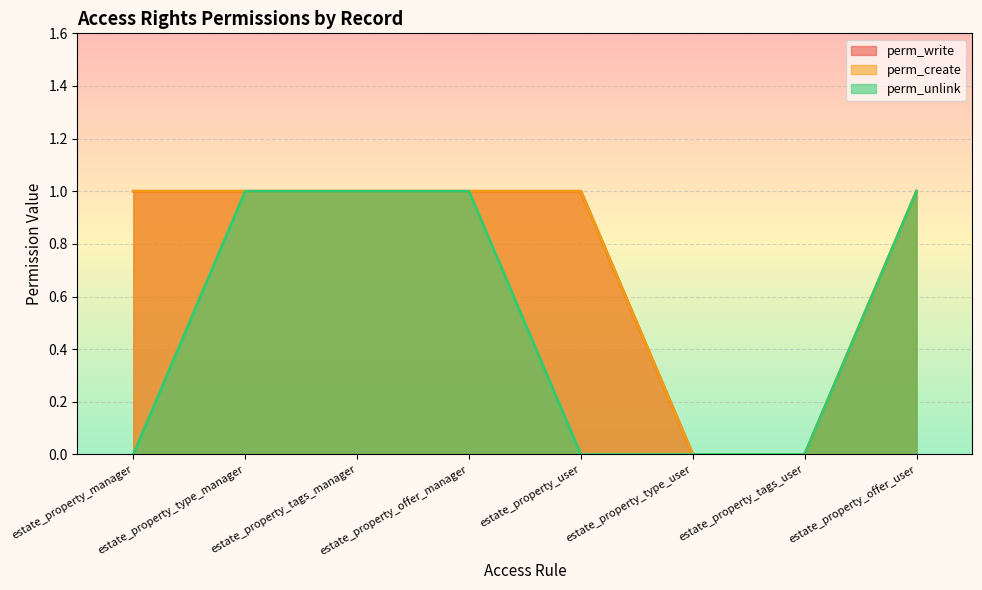

True or false: perm_write and perm_unlink intersect in this chart.

False